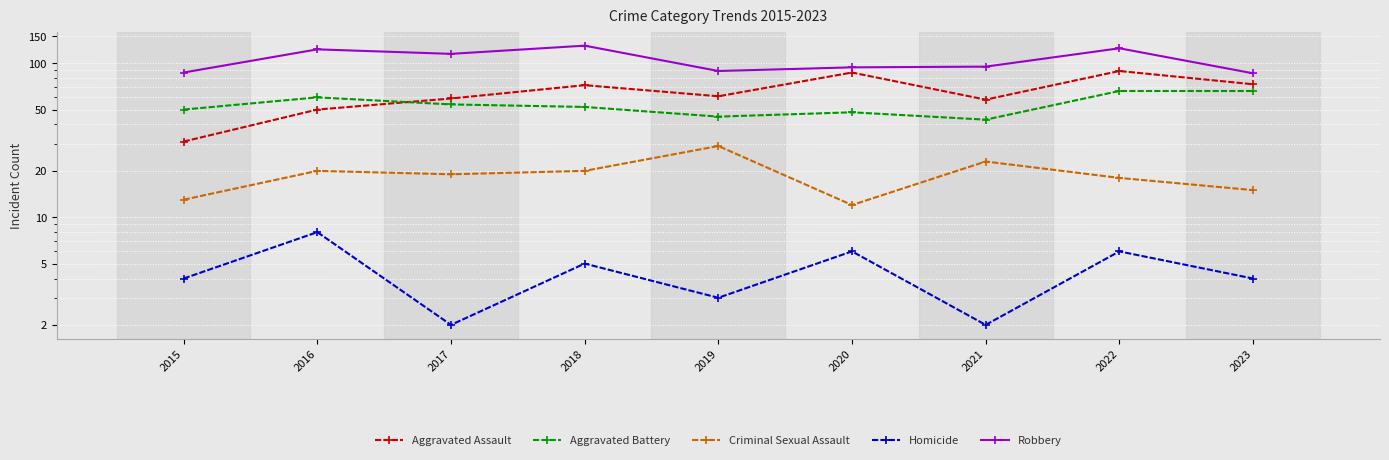

What is the minimum value for Criminal Sexual Assault?

12